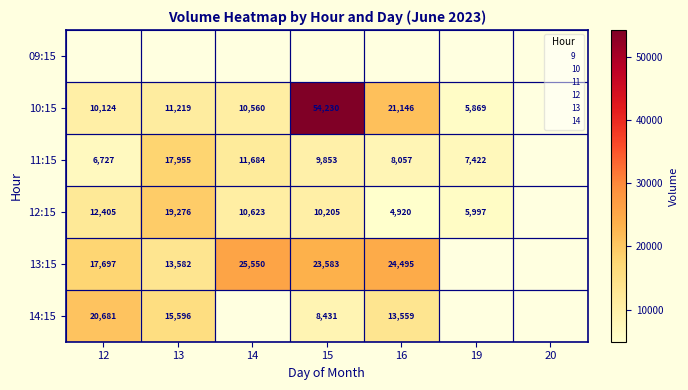

True or false: 14:15 has a value of 8431 at 15.

True